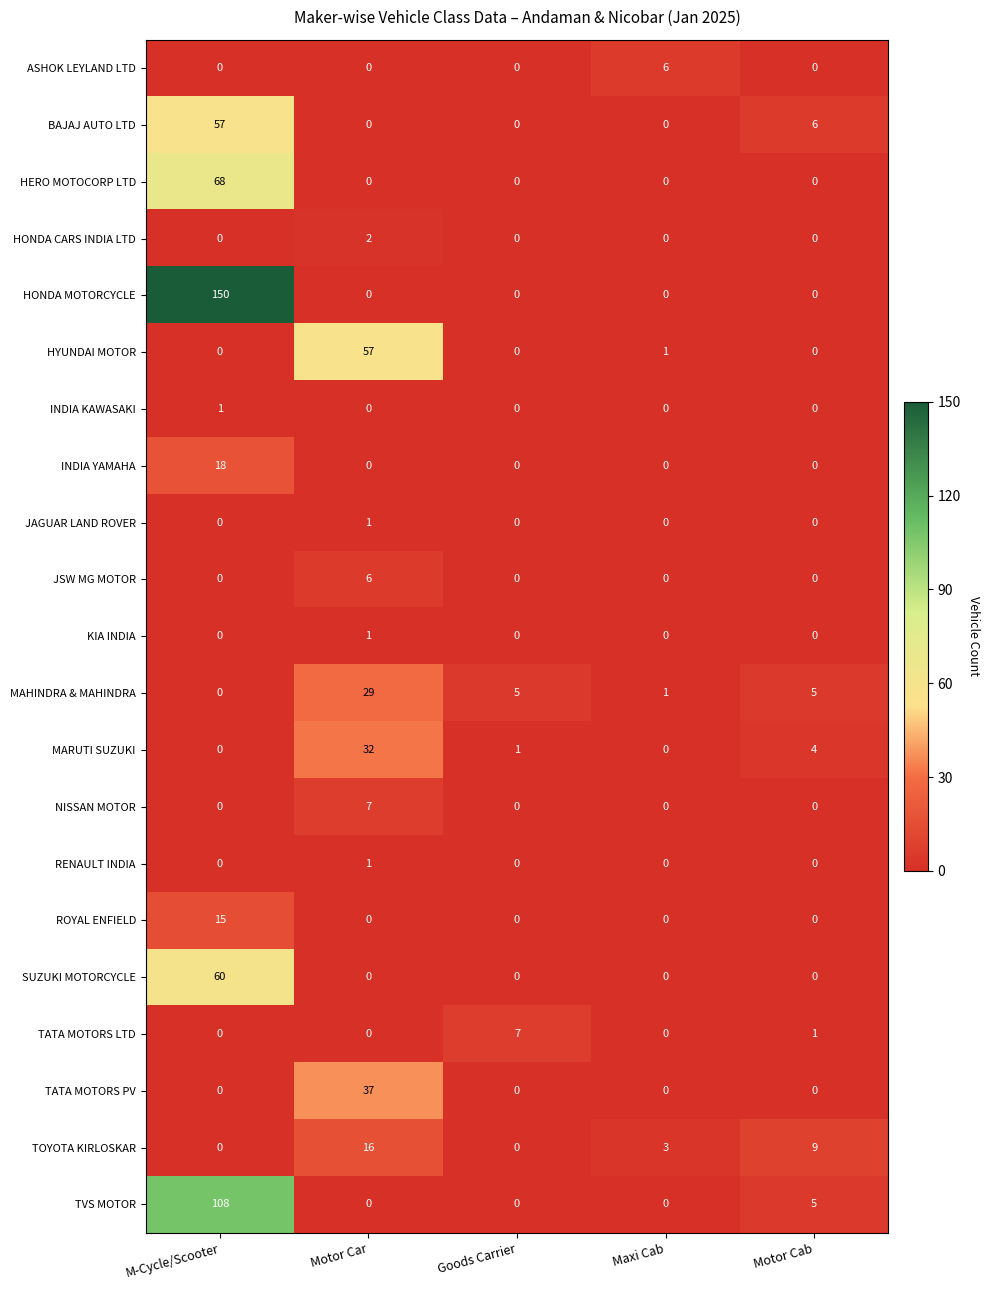

Which series has the largest range (max minus min)?

HONDA MOTORCYCLE